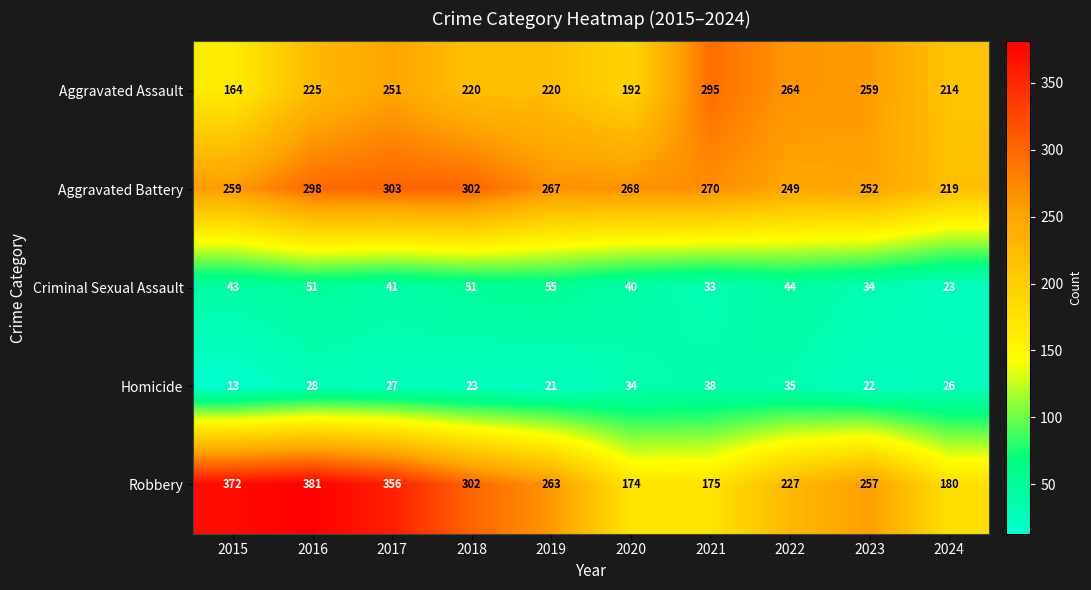

What is the maximum value for Criminal Sexual Assault?

55